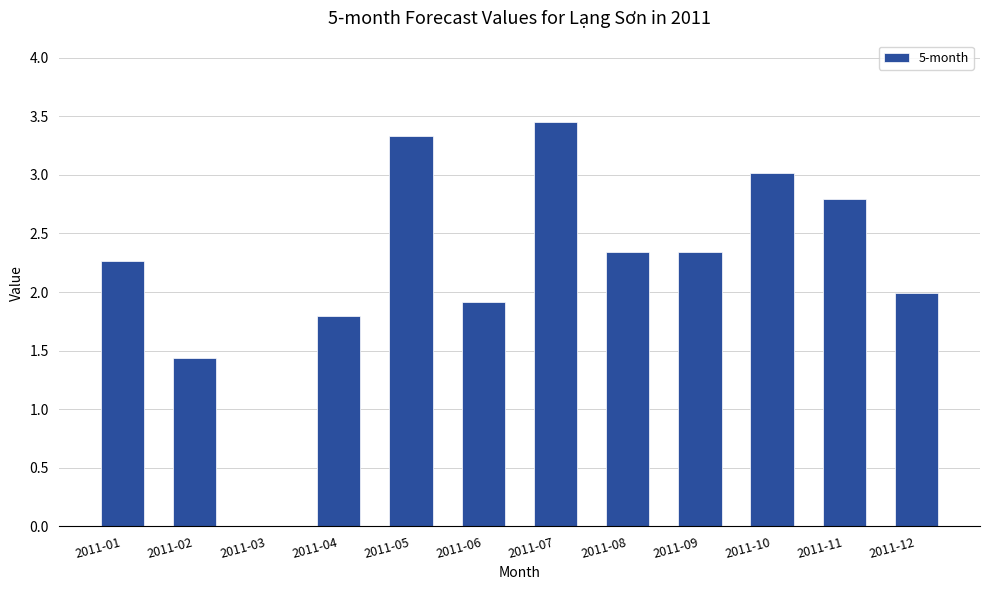

What is the sum of the values at 2011-11 and 2011-09?

5.1